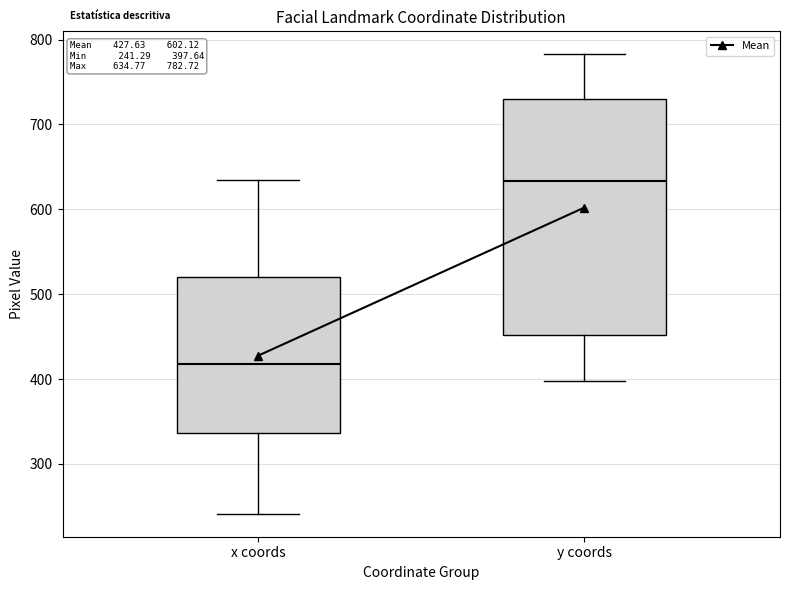

Comparing the boxes themselves (not the whiskers), which one is the tallest?

y coords